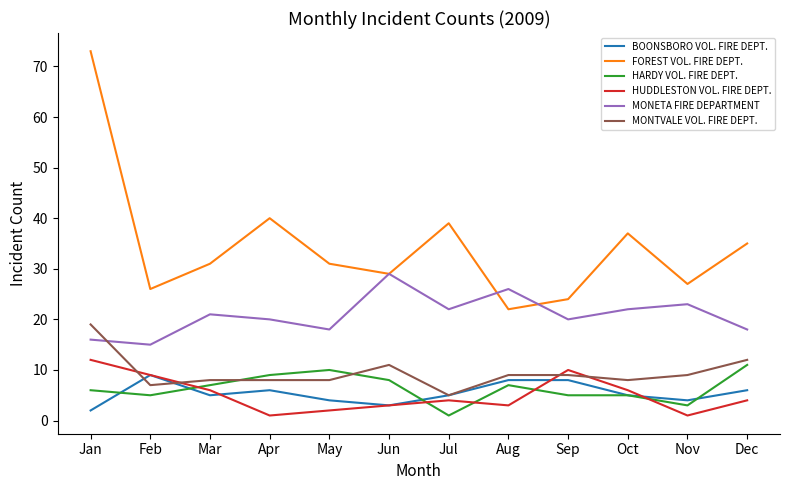

What is the average value of the BOONSBORO VOL. FIRE DEPT. series?

5